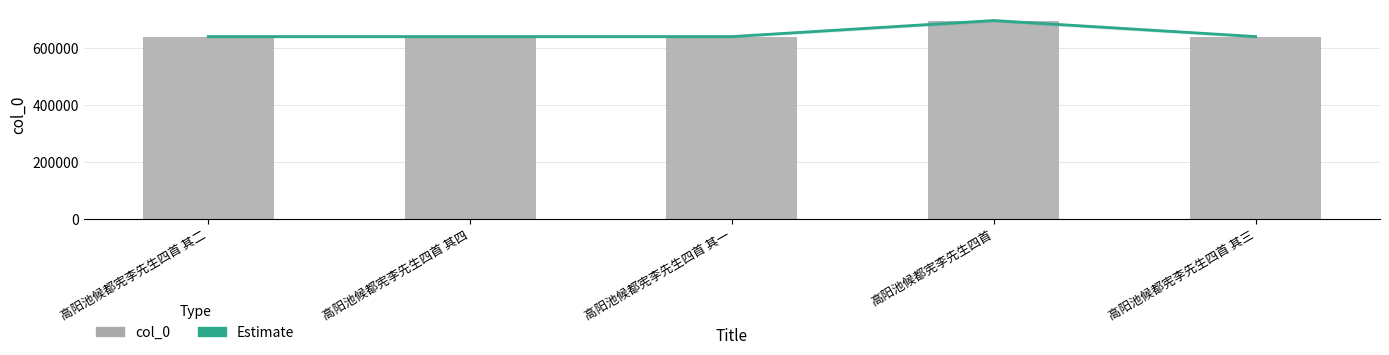

What is the difference between the col_0 values at 高阳池候都宪李先生四首 其二 and 高阳池候都宪李先生四首 其一?

1